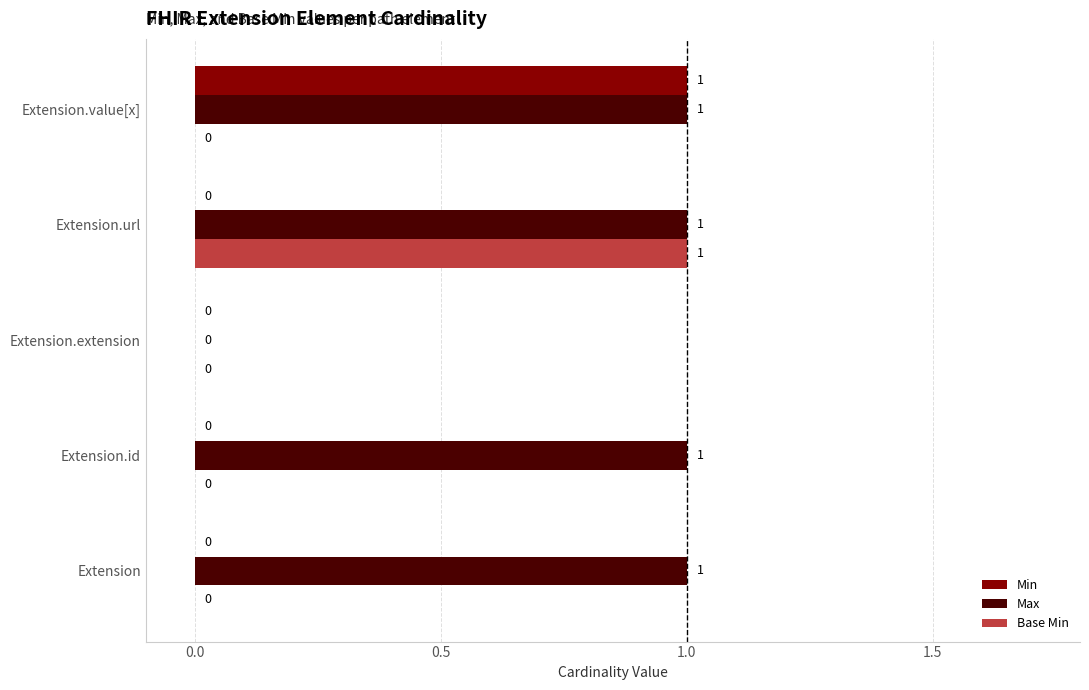

The Base Min series shows 0 at Extension.extension. True or false?

True